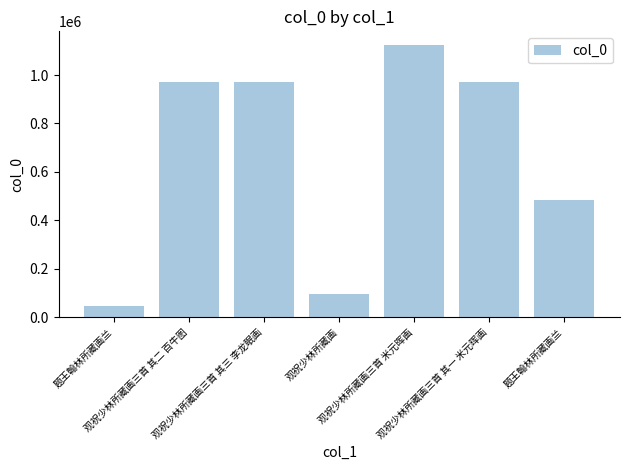

Does the chart contain any negative values?

No